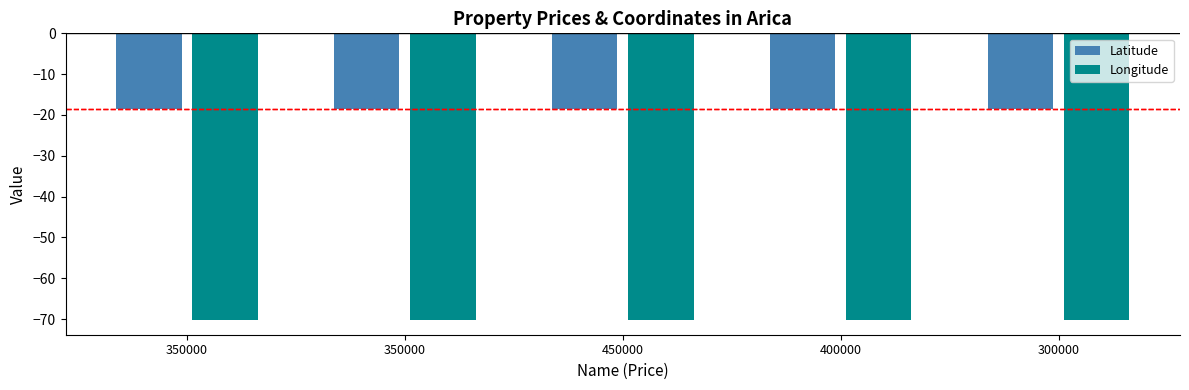

Which has a higher value, 300000 or 400000?

300000